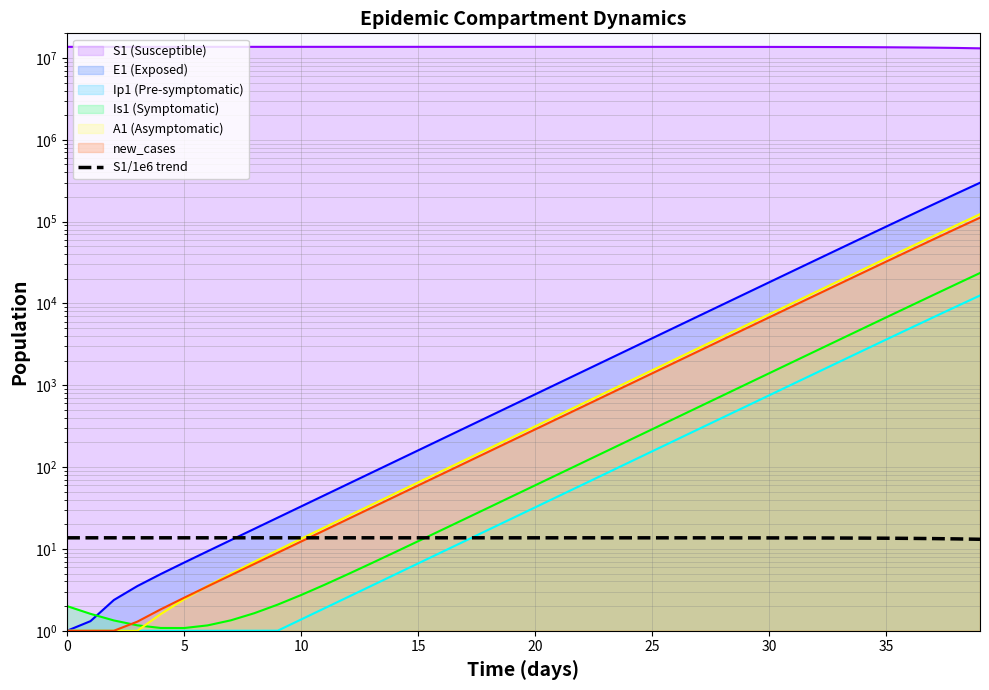

Is it true that the value at 11 is 13.7?

True